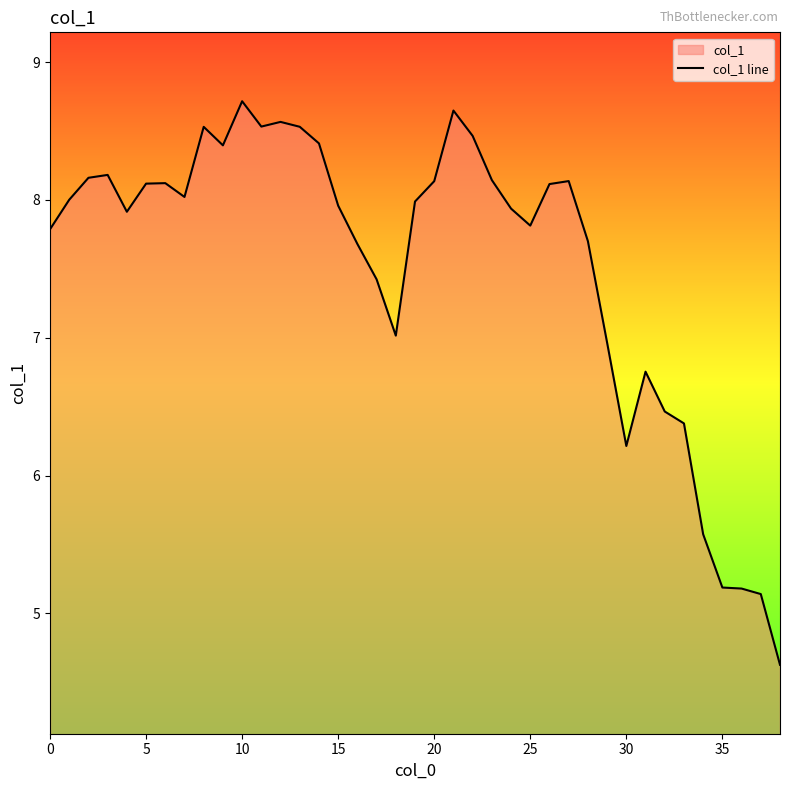

What is the label of the 4th point from the right?

35